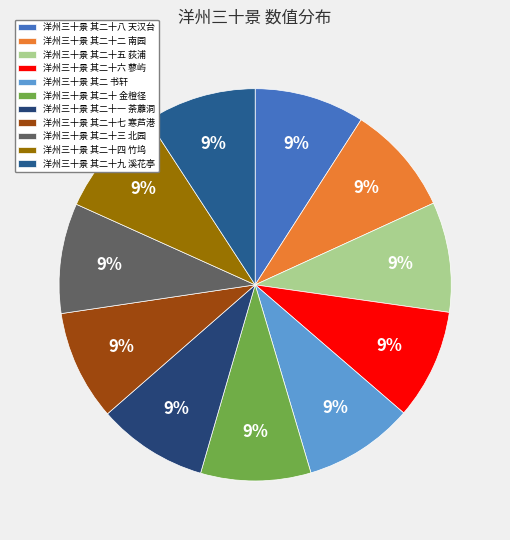

Which has a higher value, 洋州三十景 其二十二 南园 or 洋州三十景 其二十一 荼蘼洞?

洋州三十景 其二十一 荼蘼洞